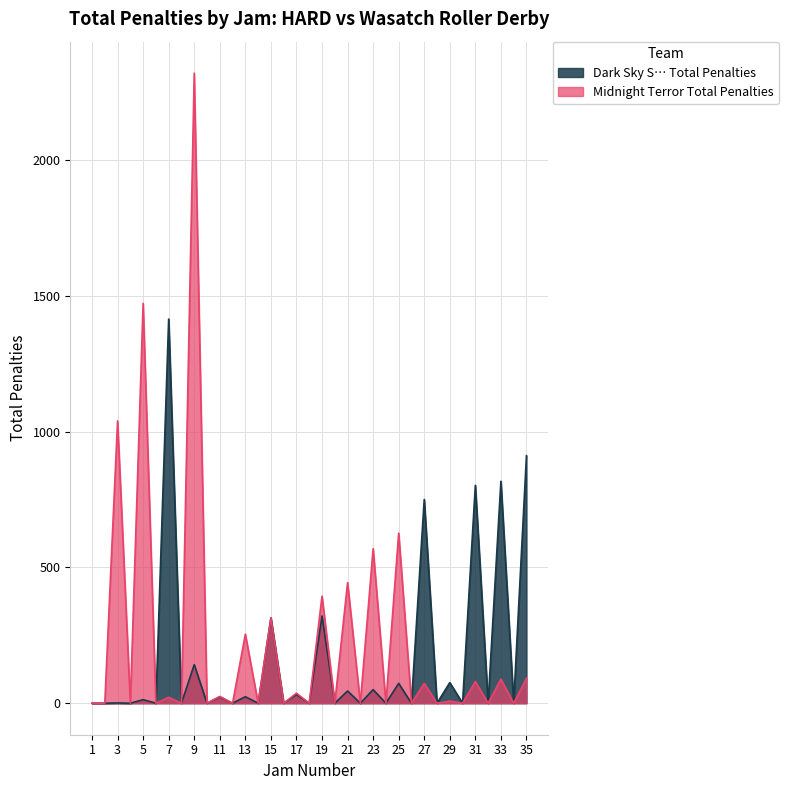

What are all the series names shown in the legend?

Dark Sky S… Total Penalties, Midnight Terror Total Penalties